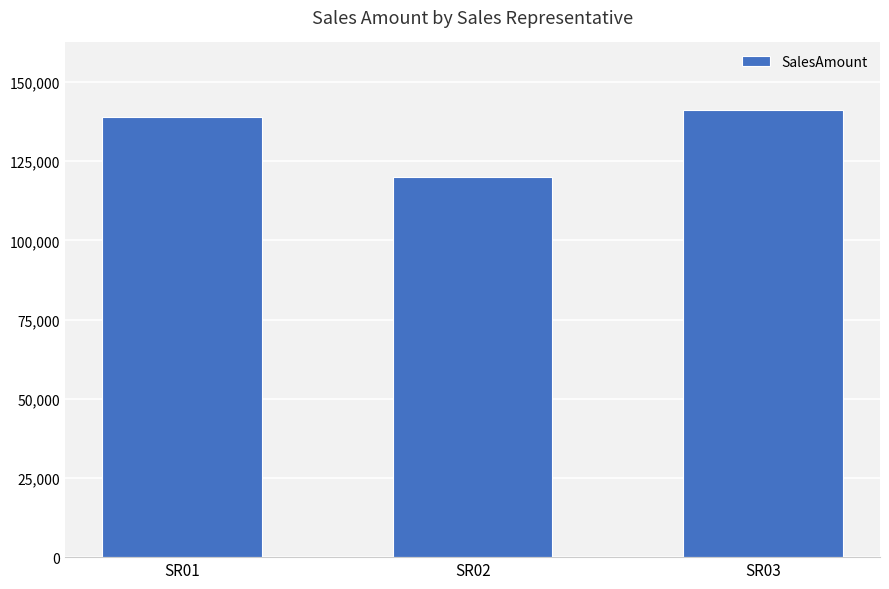

Rank the categories by value from lowest to highest.

SR02, SR01, SR03